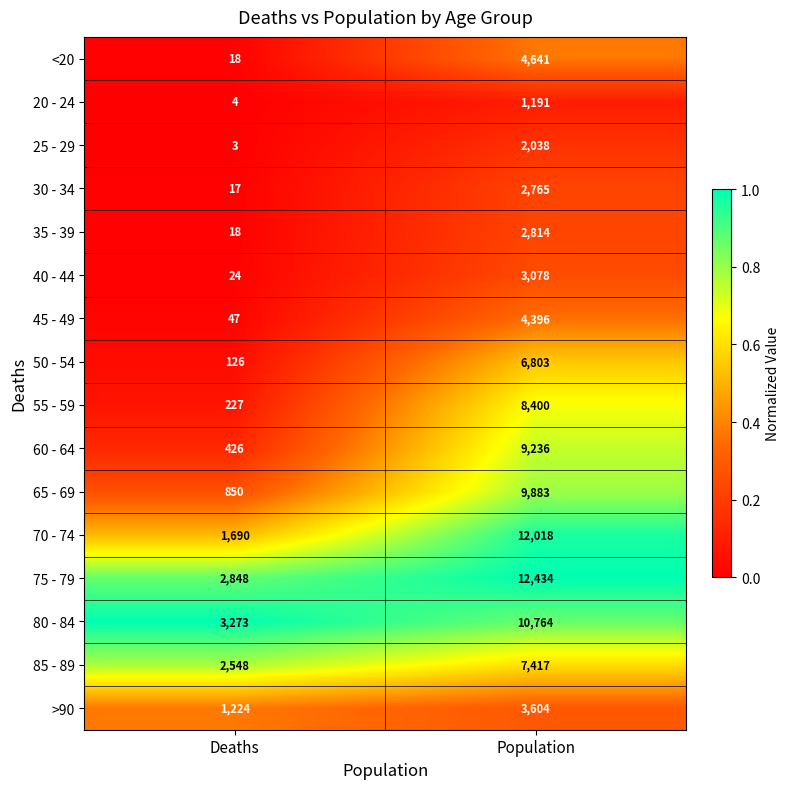

What is the minimum value shown in the chart?

3